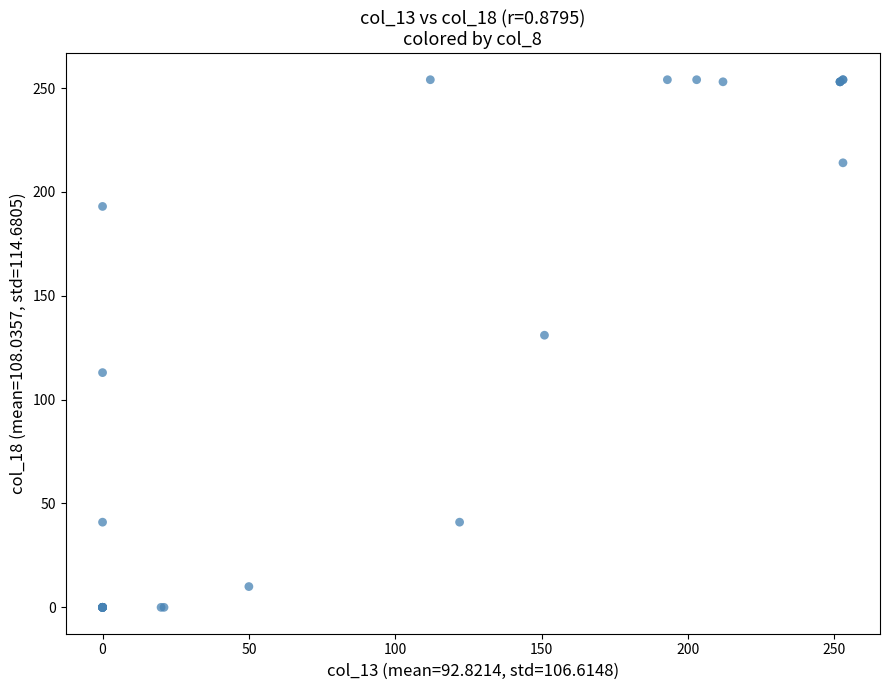

What Y value in the scatter plot is closest to 127?

131